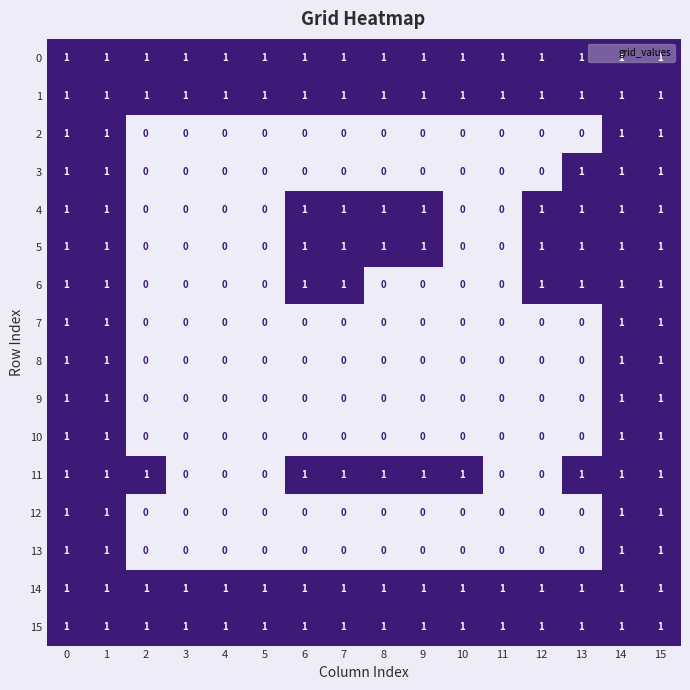

How many series are shown in this chart?

16